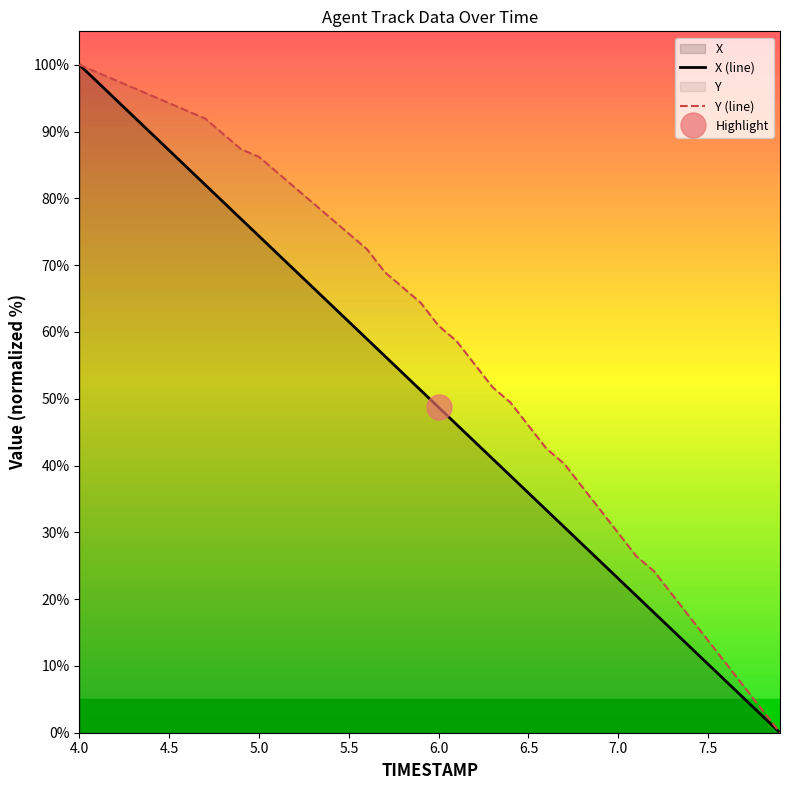

True or false: X (line) and Y (line) intersect in this chart.

False